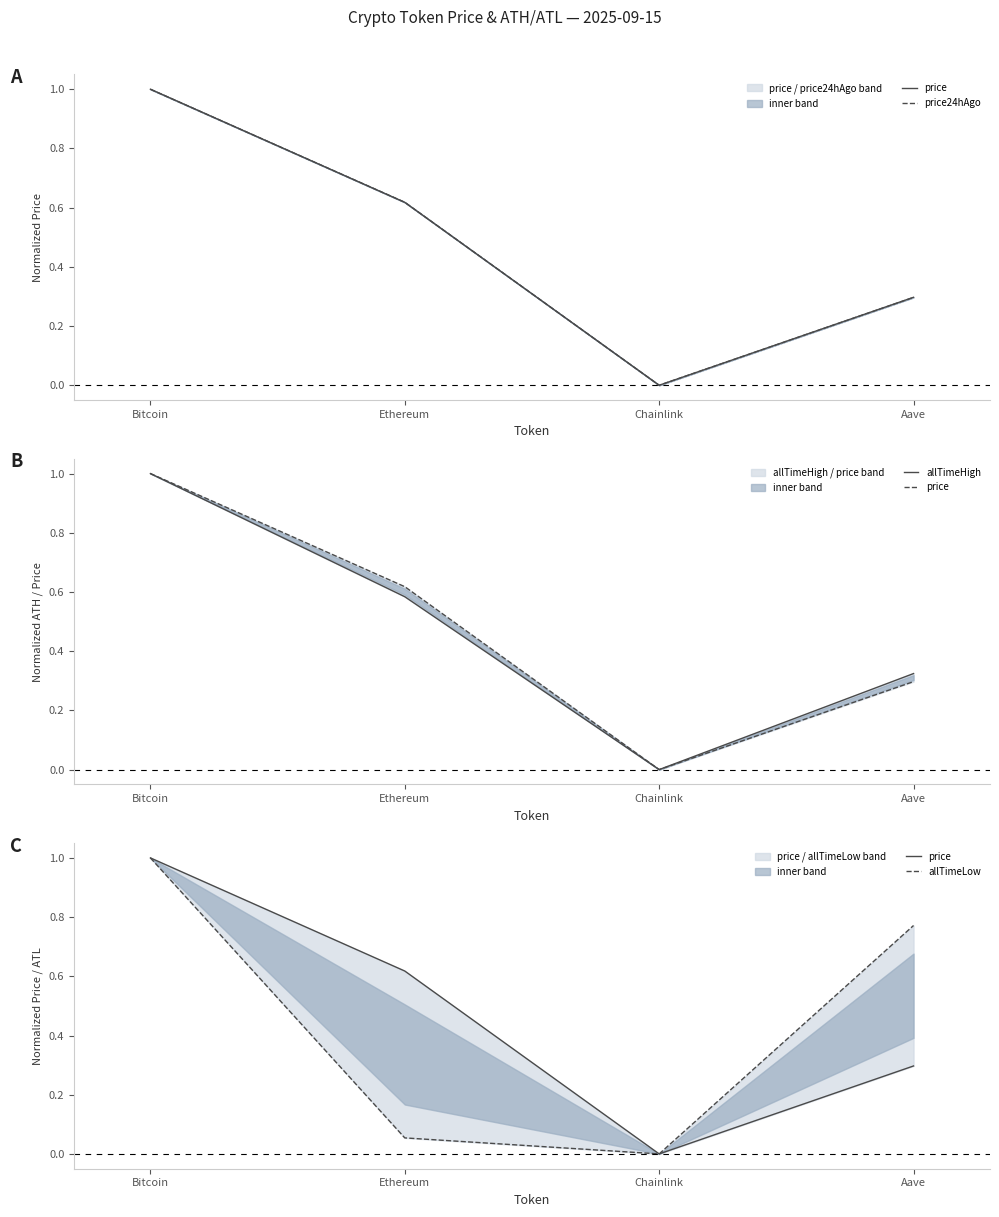

What is the label of the 4th point from the left?

Aave